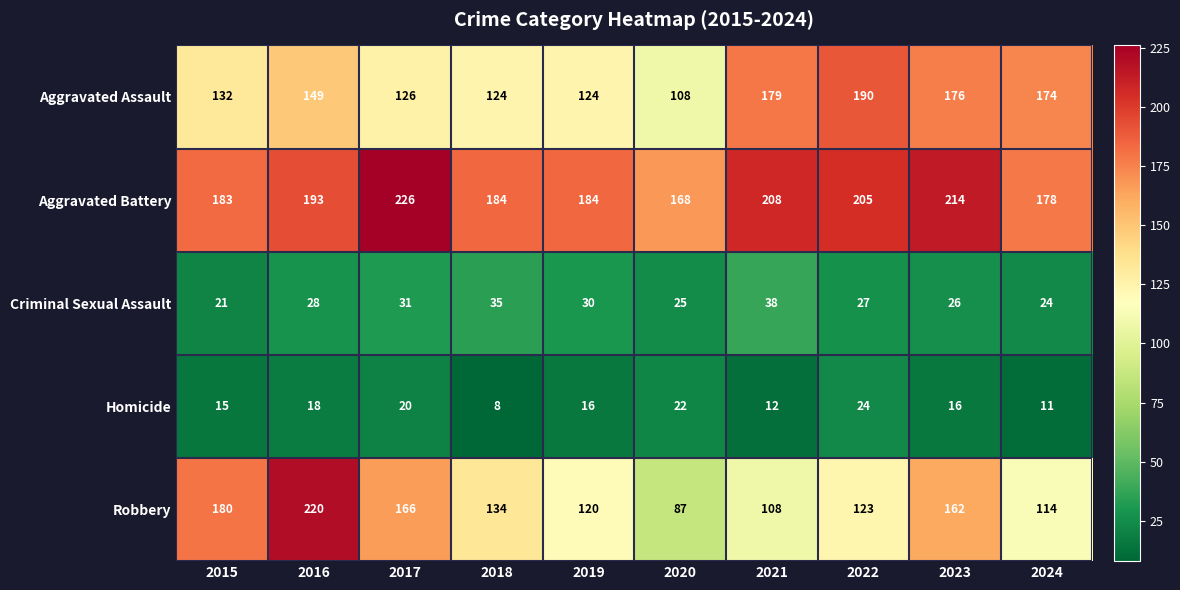

At which label does Robbery reach its peak?

2016